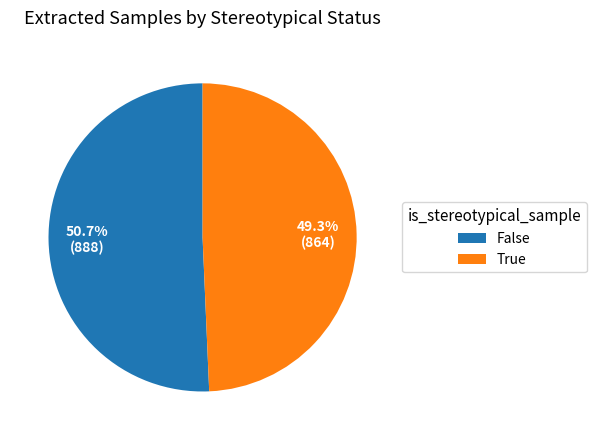

Rank the categories by value from lowest to highest.

True, False